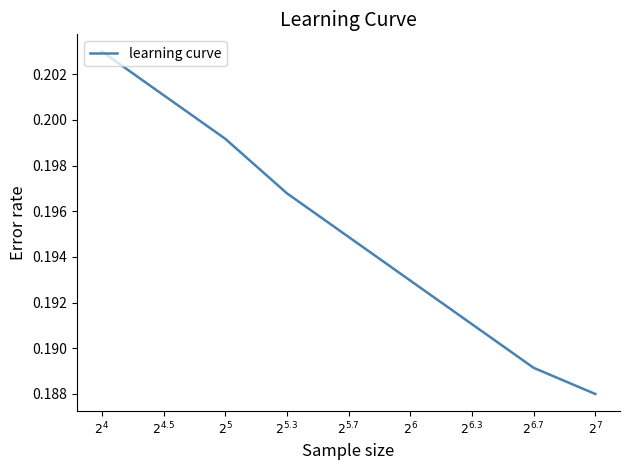

Between $2^{5}$ and $2^{6}$, which is larger?

$2^{5}$